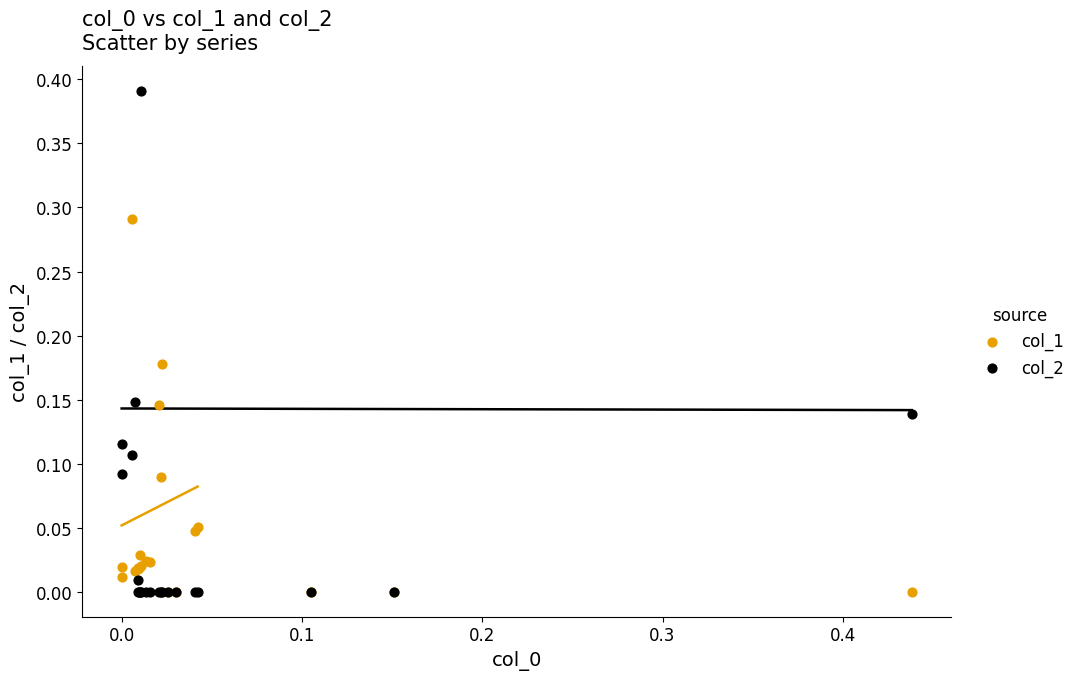

Which series contains the highest Y value?

col_2